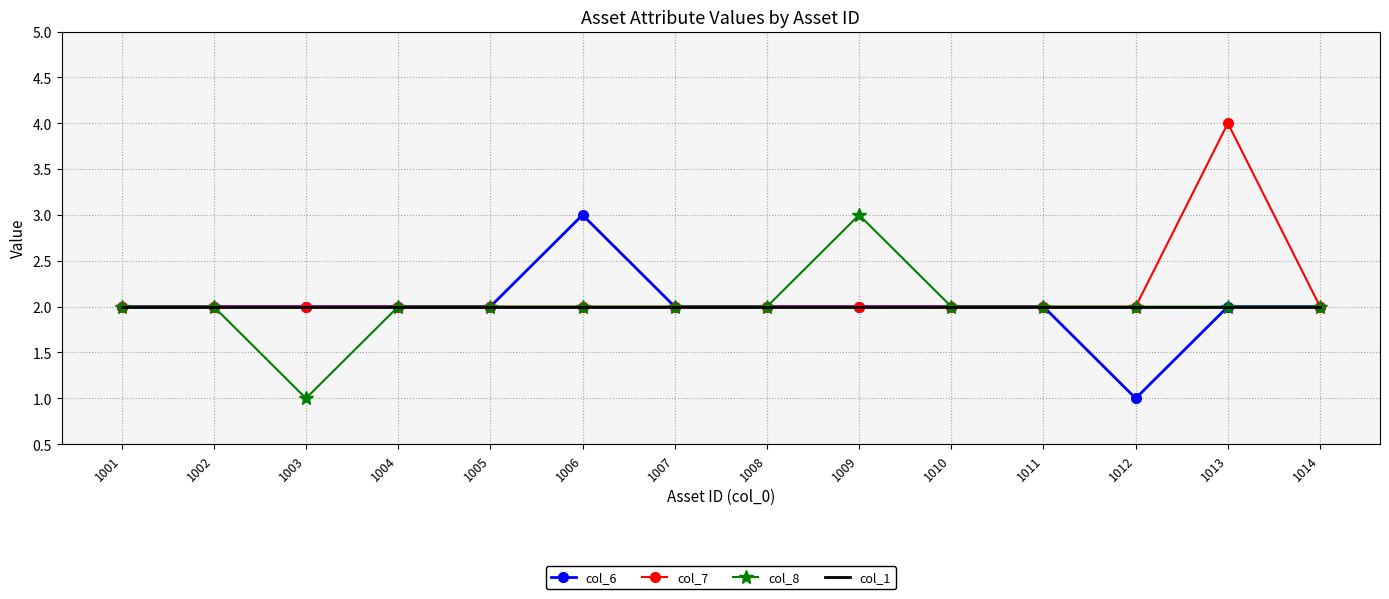

Reading left to right, extract all data points from this chart.

col_6: 1001=2	1002=2	1003=2	1004=2	1005=2	1006=3	1007=2	1008=2	1009=2	1010=2	1011=2	1012=1	1013=2	1014=2
col_7: 1001=2	1002=2	1003=2	1004=2	1005=2	1006=2	1007=2	1008=2	1009=2	1010=2	1011=2	1012=2	1013=4	1014=2
col_8: 1001=2	1002=2	1003=1	1004=2	1005=2	1006=2	1007=2	1008=2	1009=3	1010=2	1011=2	1012=2	1013=2	1014=2
col_1: 1001=2	1002=2	1003=2	1004=2	1005=2	1006=2	1007=2	1008=2	1009=2	1010=2	1011=2	1012=2	1013=2	1014=2